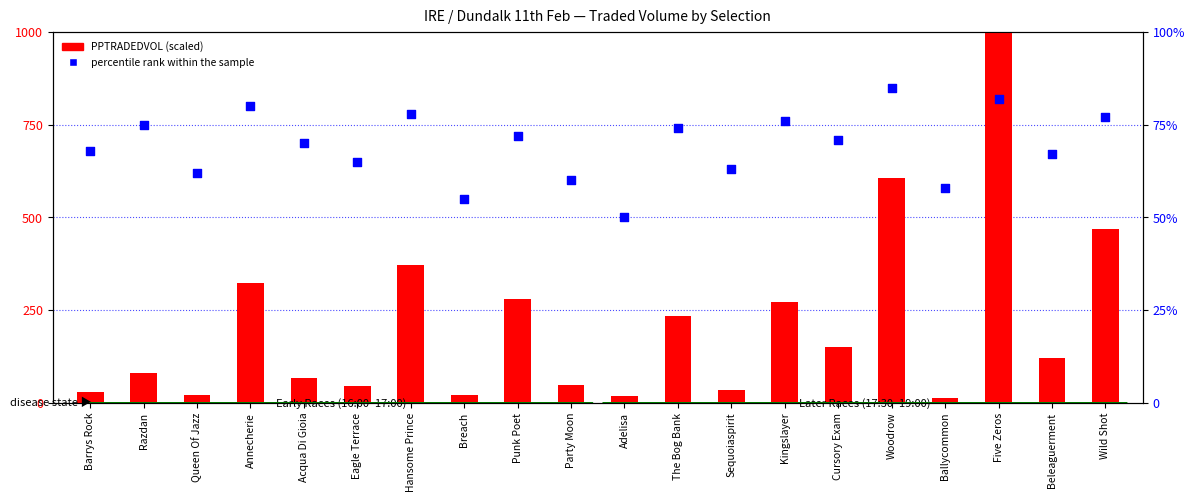

Which series contains the highest Y value?

PPTRADEDVOL (scaled)